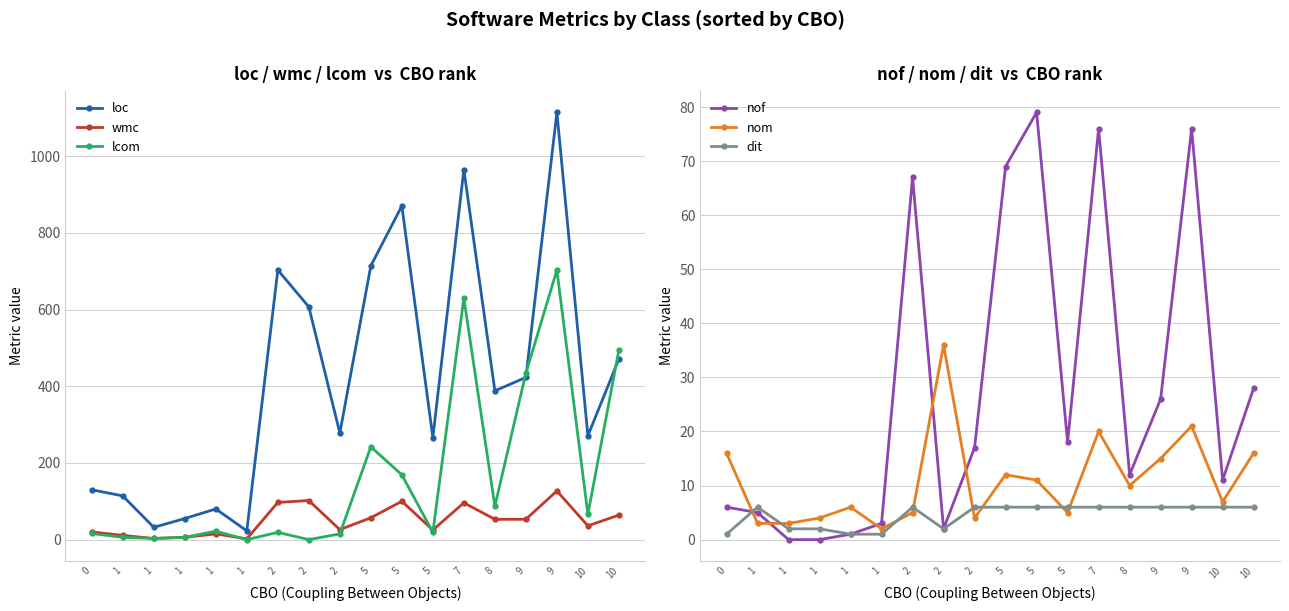

Which has a higher value, 9 or 1?

9